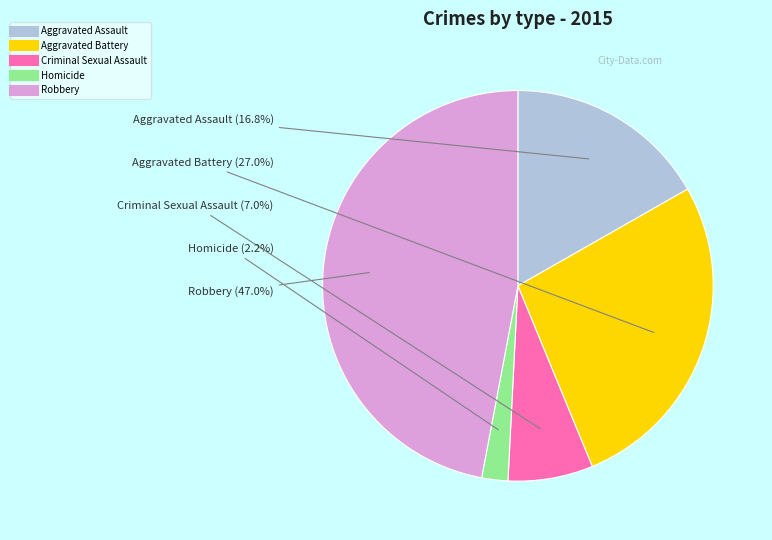

Rank the categories by value from highest to lowest.

Robbery, Aggravated Battery, Aggravated Assault, Criminal Sexual Assault, Homicide